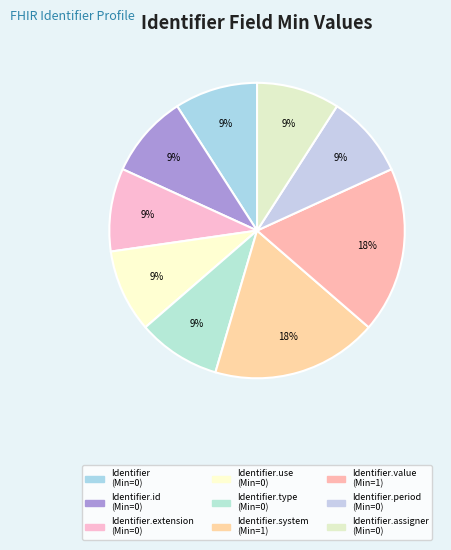

Rank the categories by value from lowest to highest.

Identifier, Identifier.id, Identifier.extension, Identifier.use, Identifier.type, Identifier.period, Identifier.assigner, Identifier.system, Identifier.value